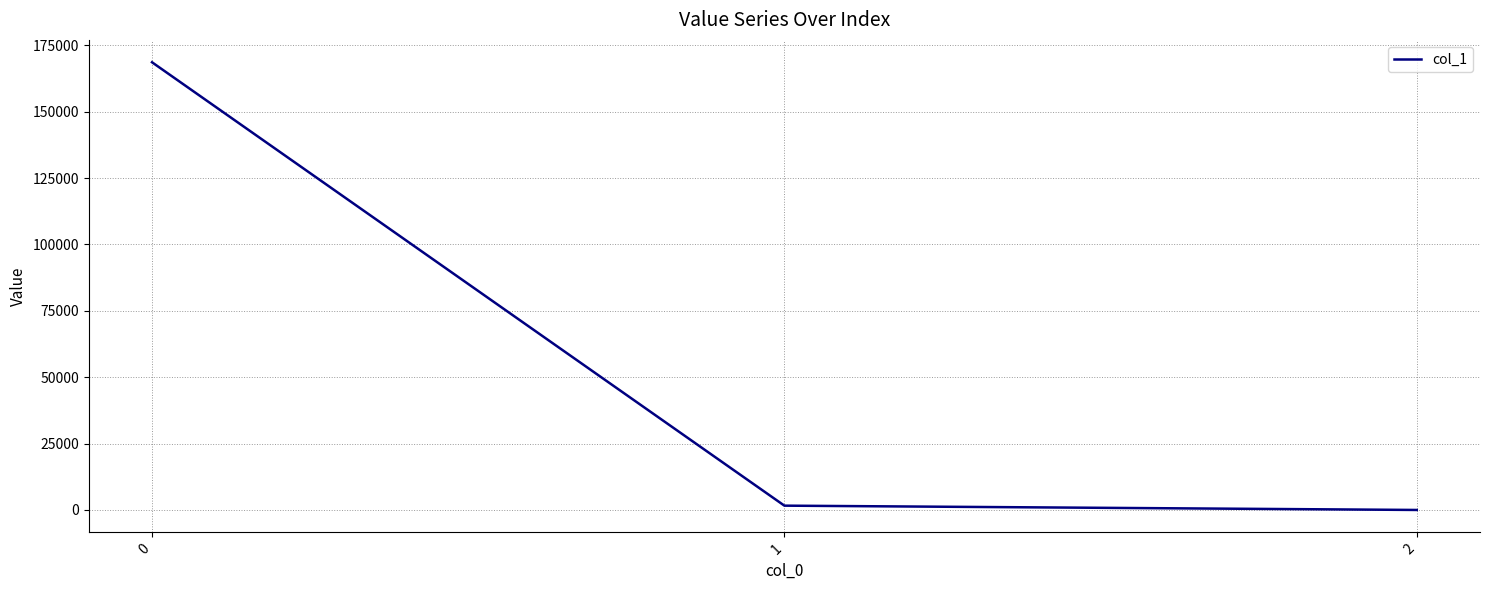

How many values exceed 1622?

2